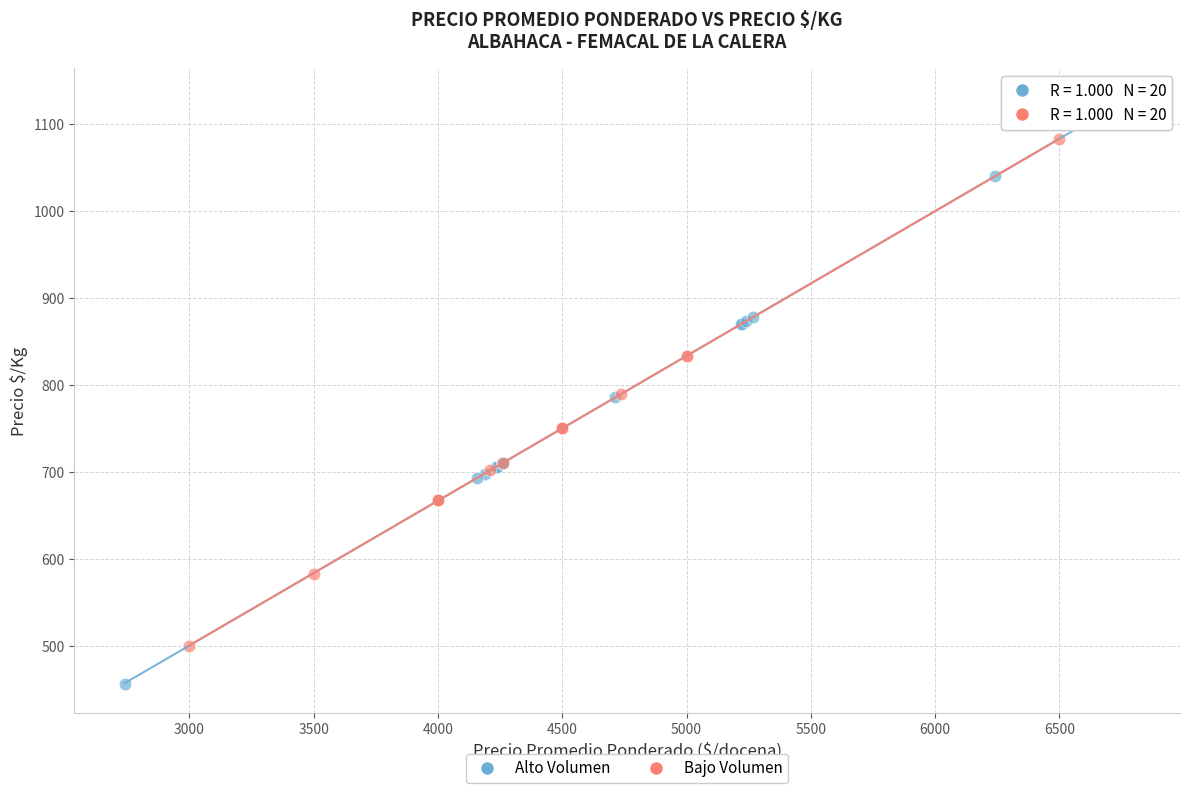

Which series reaches the minimum Y coordinate?

Alto Volumen